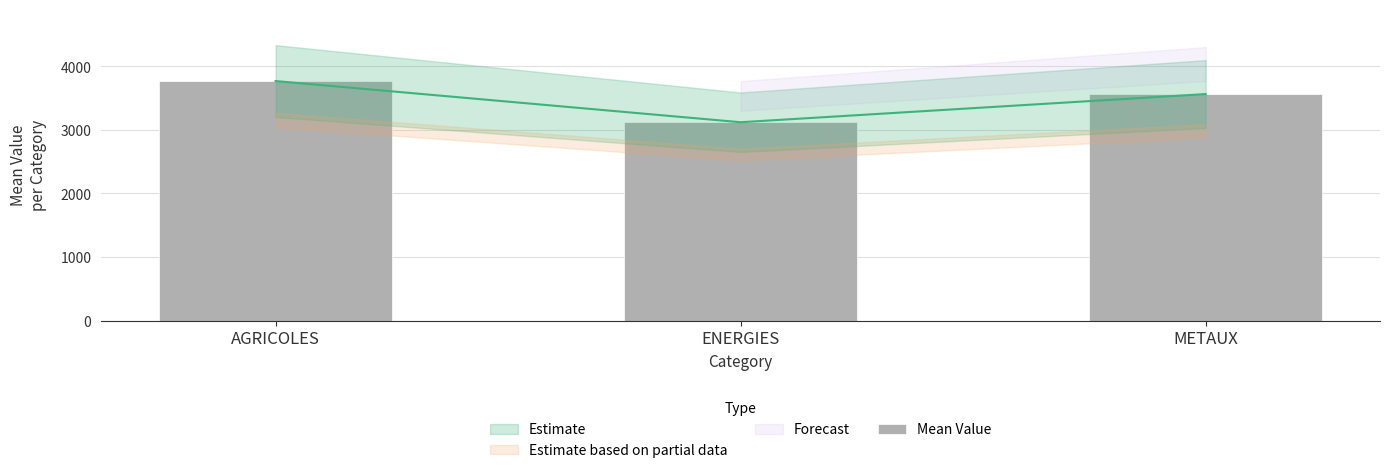

List the labels in order of value, largest first.

AGRICOLES, METAUX, ENERGIES